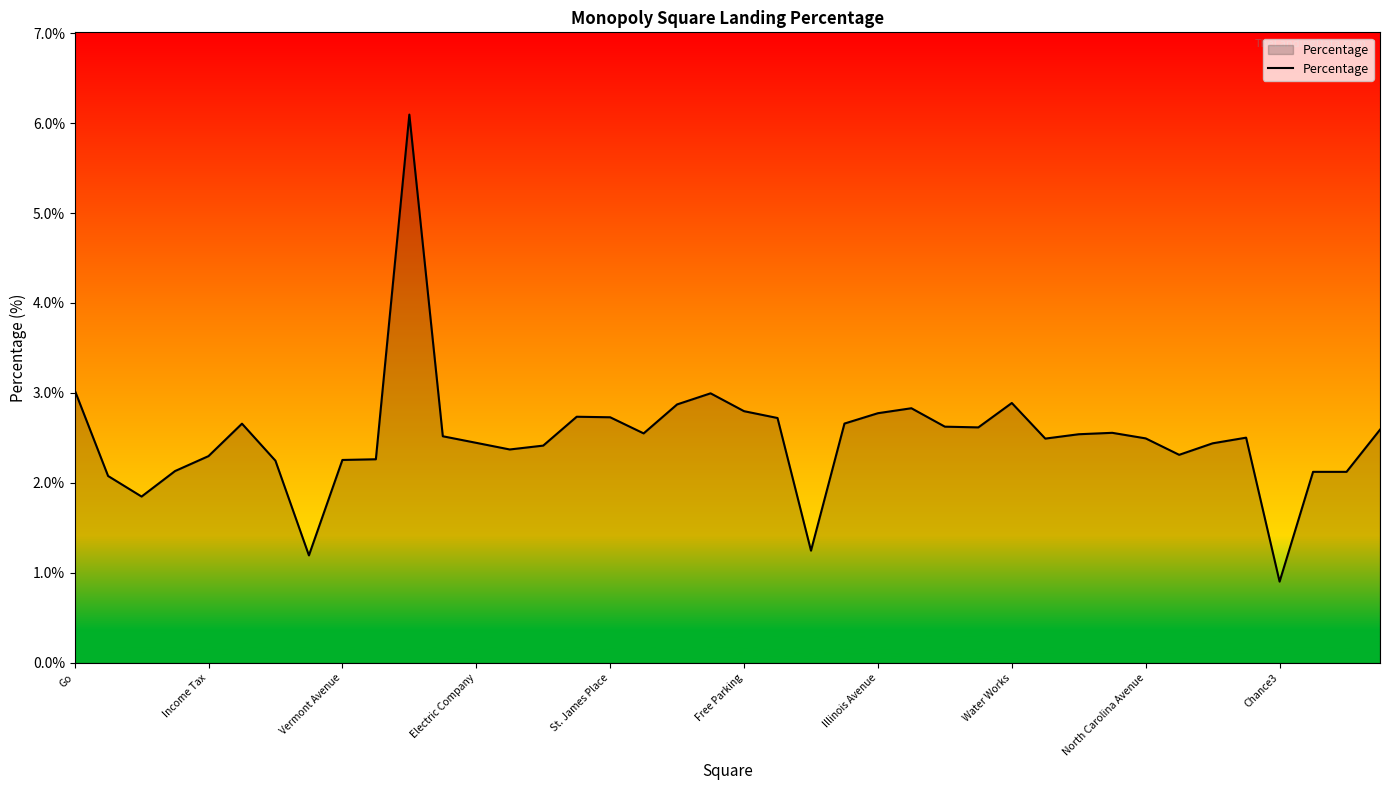

What is the greatest value displayed?

6.1